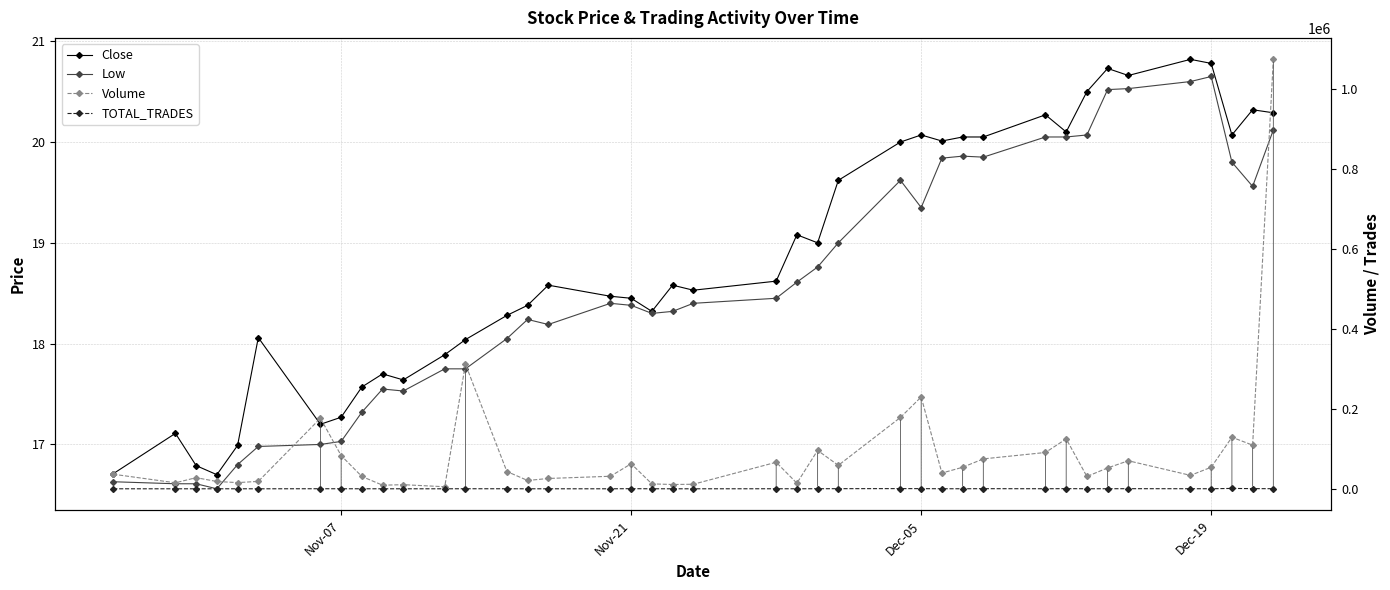

Is this an area chart (filled region under the line)?

No